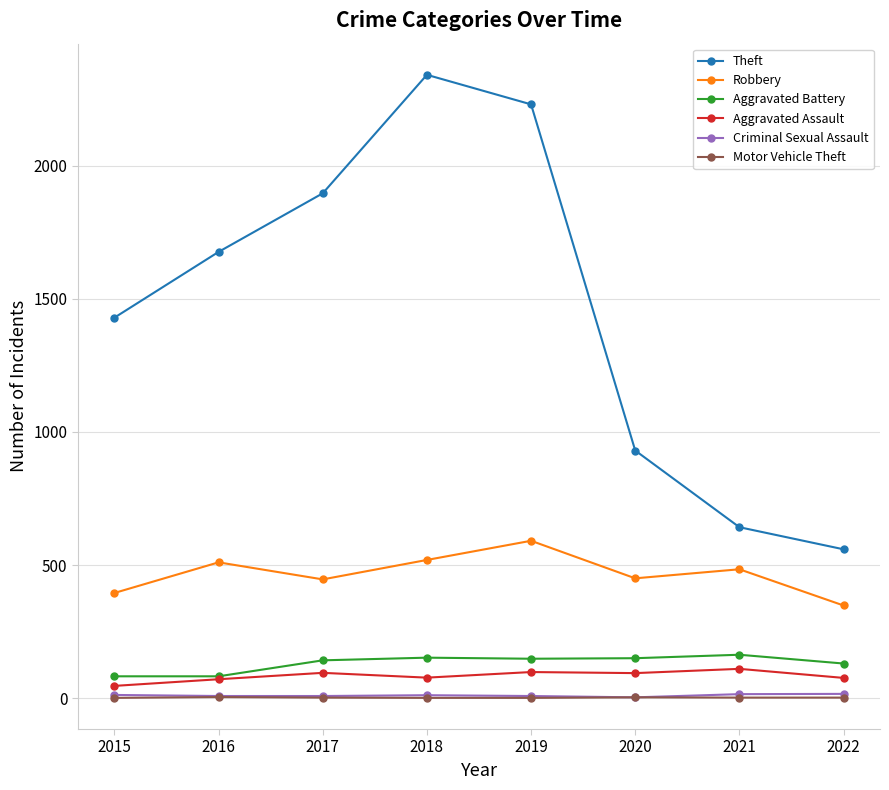

At which category does the chart reach its peak across all series?

2018